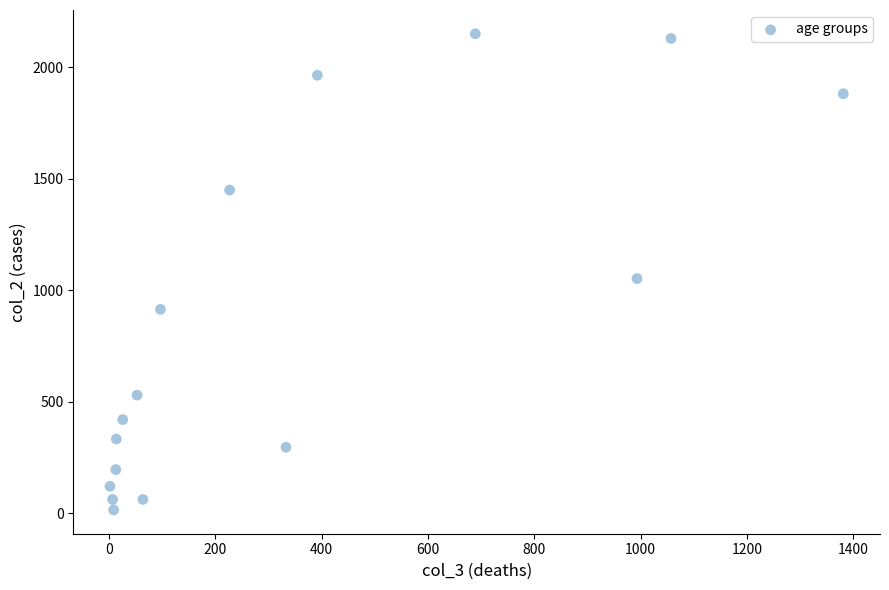

What is the range of X values (max minus min)?

1379